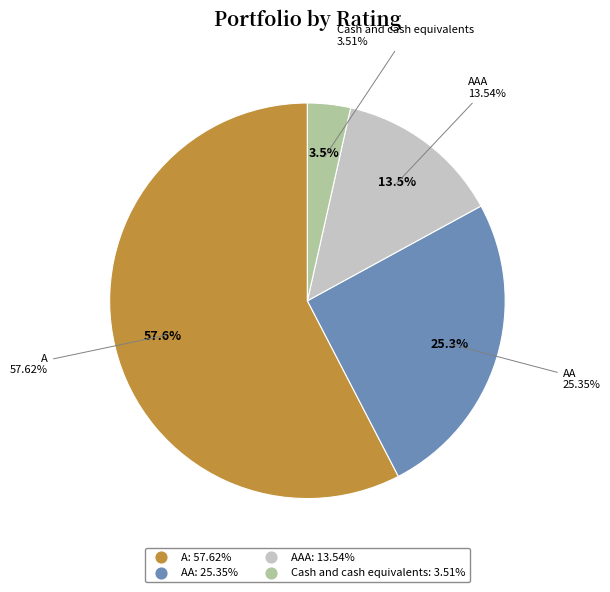

Does AAA account for over 50% of the chart?

No